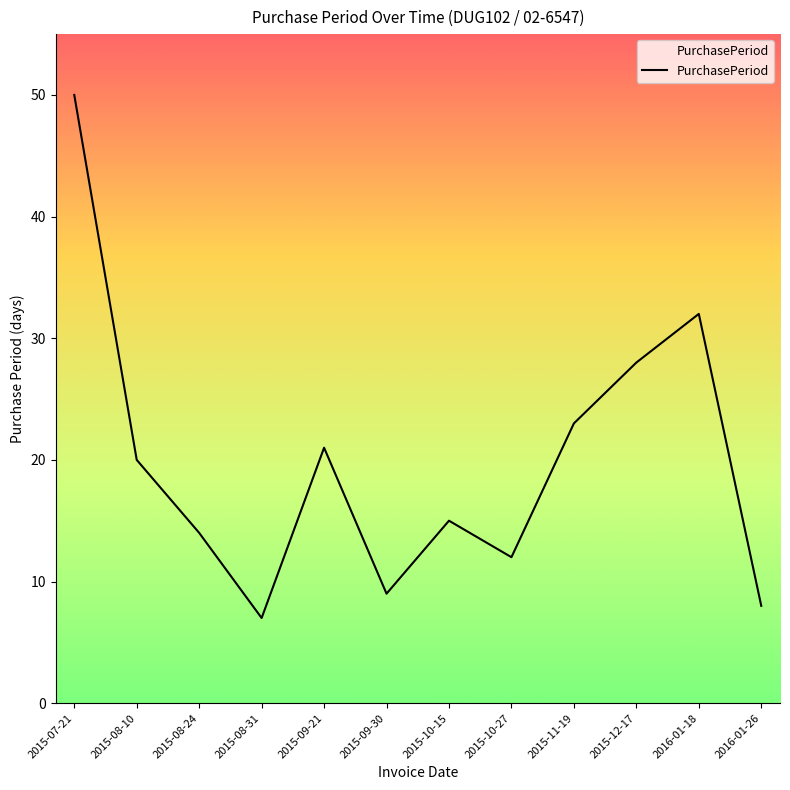

Reading left to right, transcribe all the data shown in this chart.

50	20	14	7	21	9	15	12	23	28	32	8